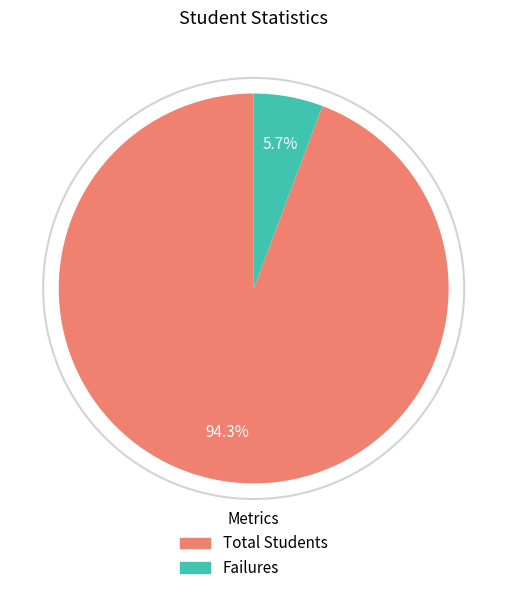

True or false: Failures accounts for 17% of the total.

False